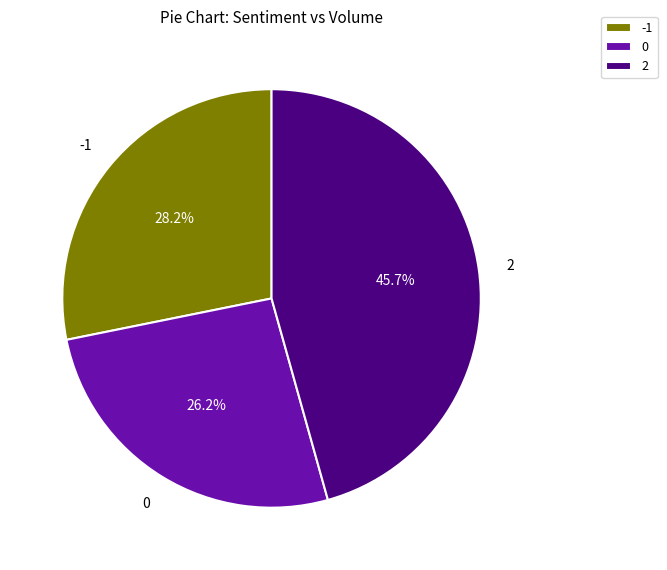

Is there a majority slice in this chart?

No